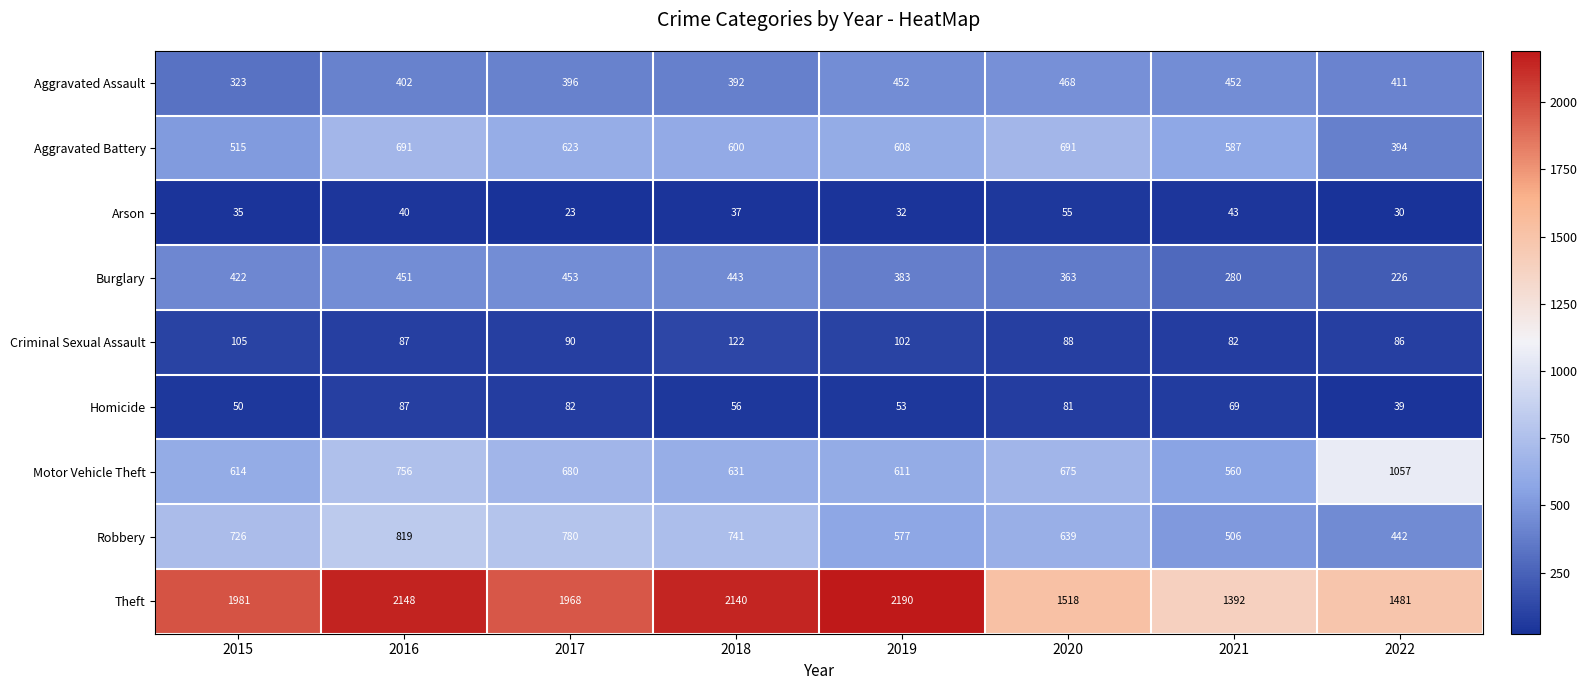

What is the average value of the Theft series?

1852